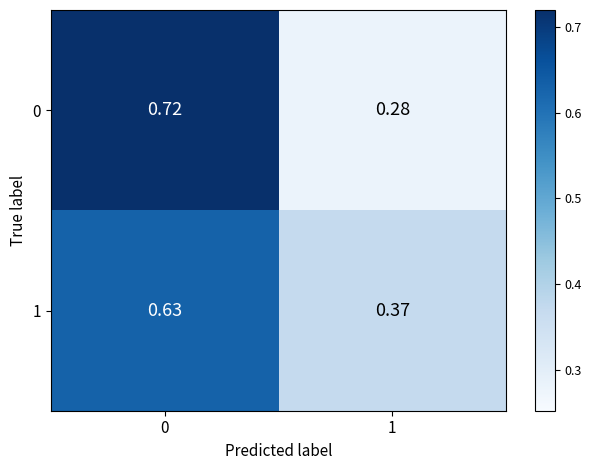

How many data points does each series have?

2